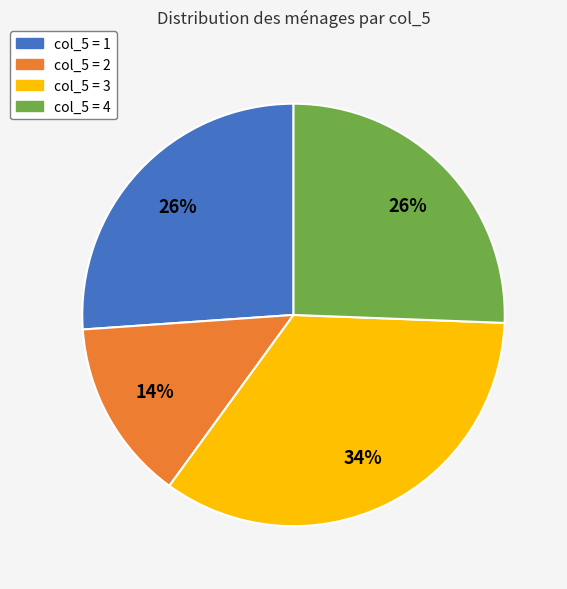

To the nearest percent, what is the average slice percentage?

25%